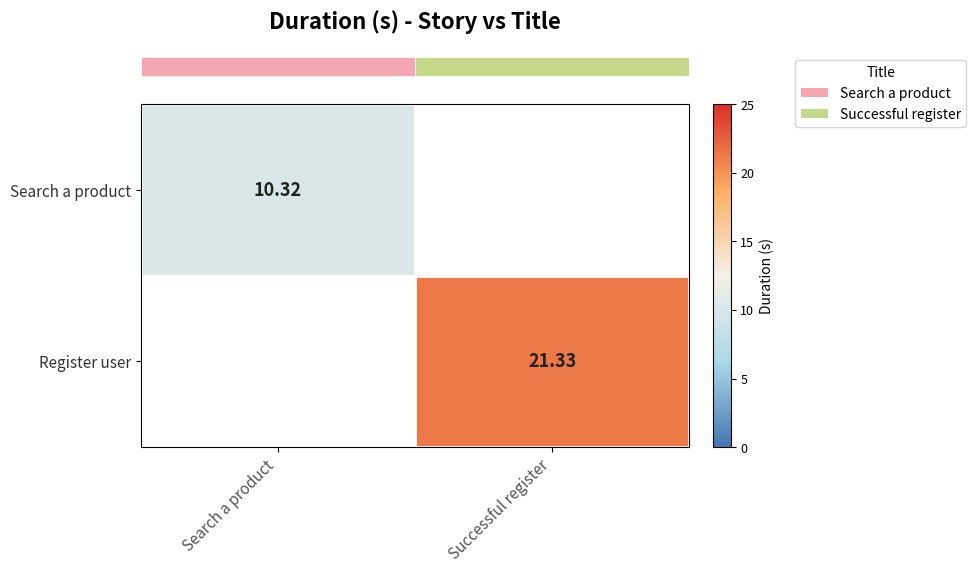

What is the sum of all row_0 values?

10.3